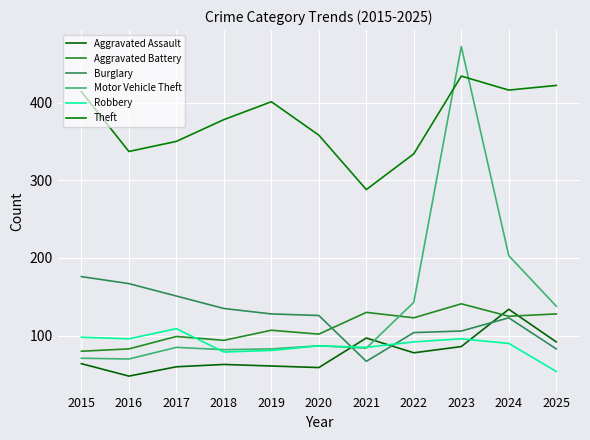

Between 2017 and 2025, which series saw the biggest shift?

Theft